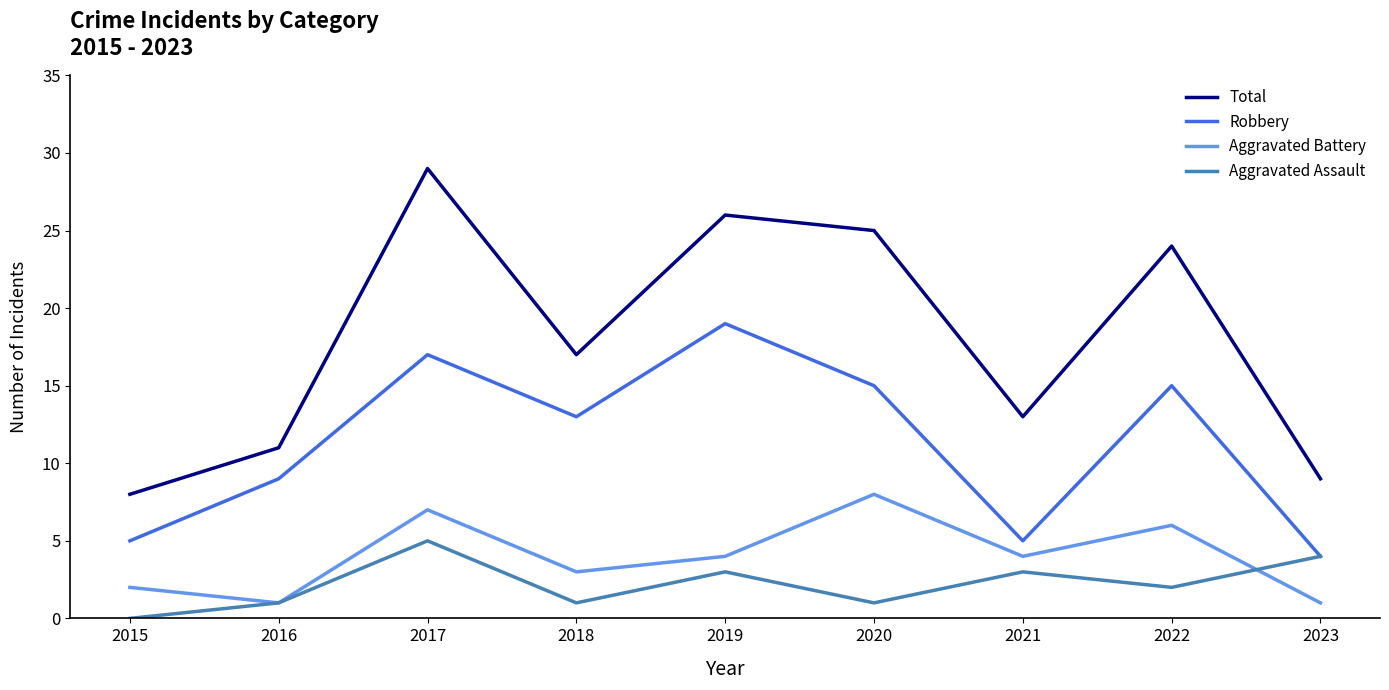

Rank the series by their maximum value, from lowest to highest.

Aggravated Assault, Aggravated Battery, Robbery, Total